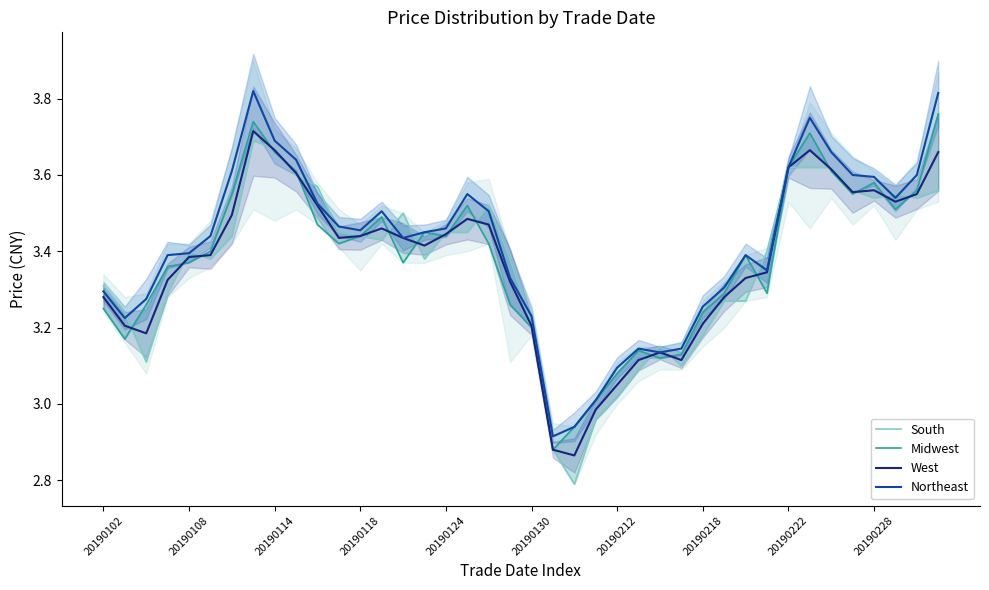

True or false: Northeast has a value of 3.3 at 20190102.

True